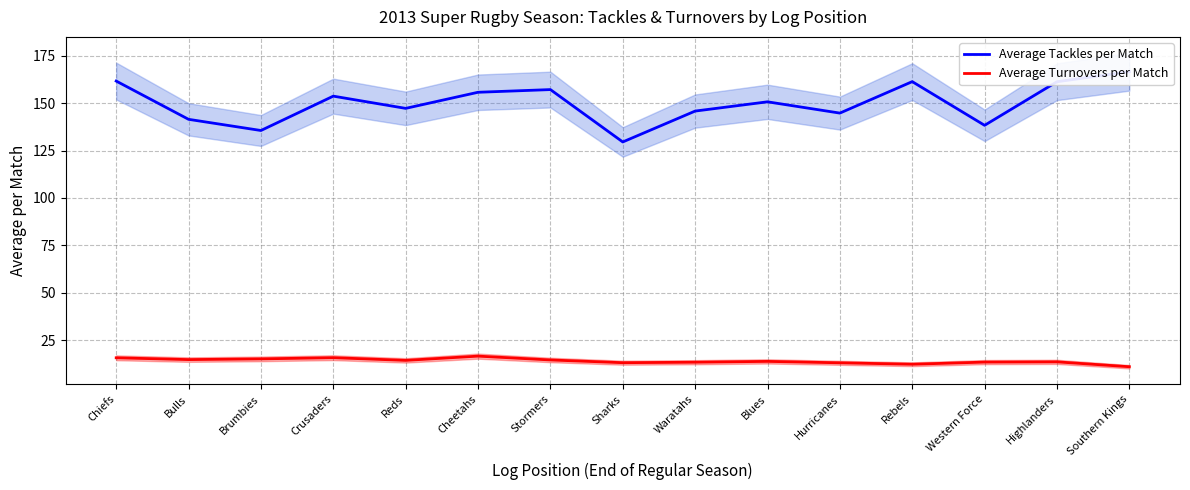

At how many categories does at least one series exceed 19?

15